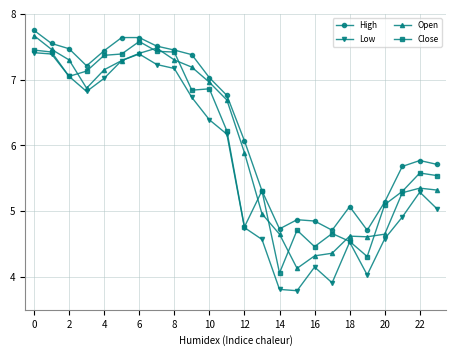

What is the highest value of the Open series?

7.7